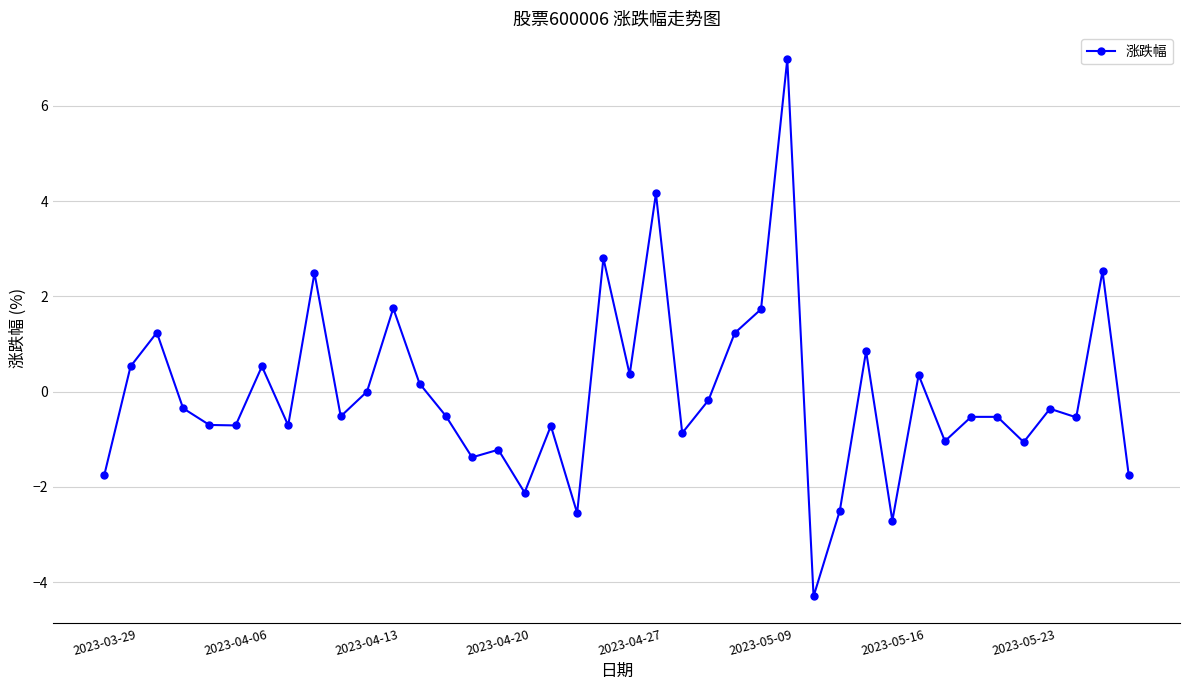

What is the difference between the maximum and minimum values?

11.3